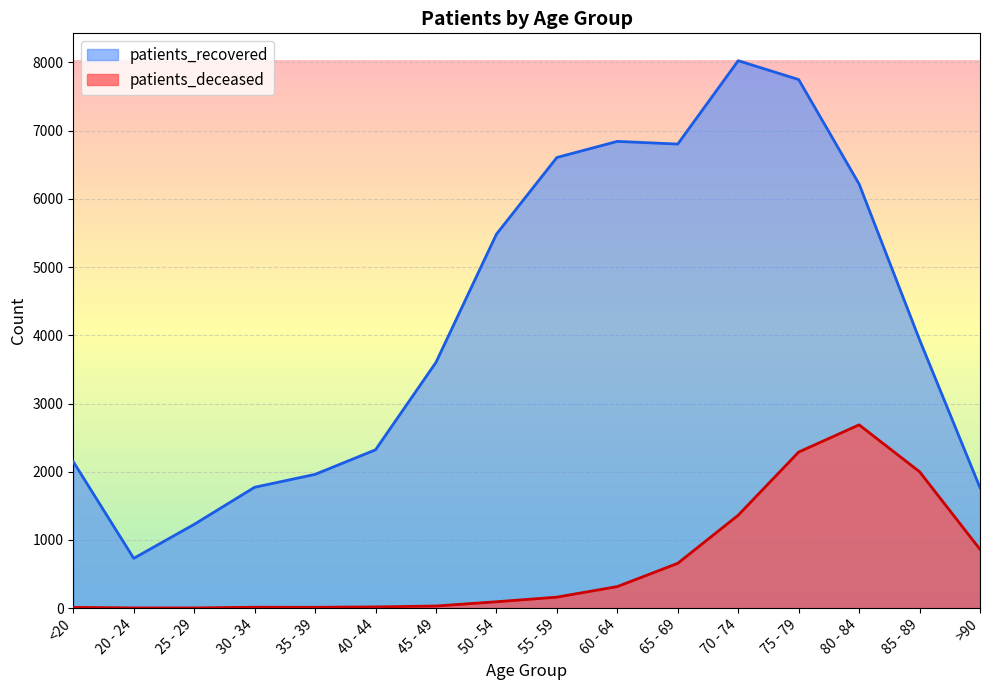

Does the chart display data point markers on the line(s)?

No